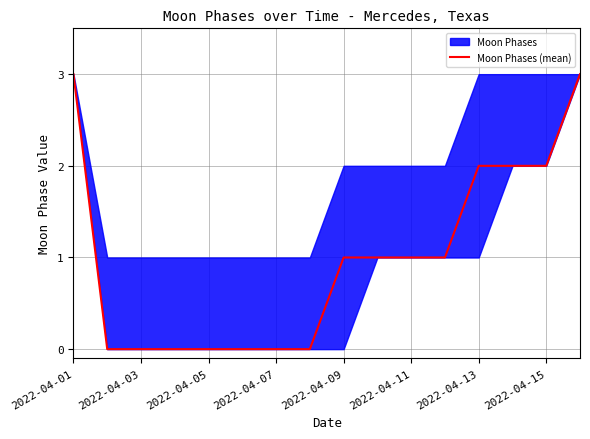

Does the chart have visible grid lines?

Yes